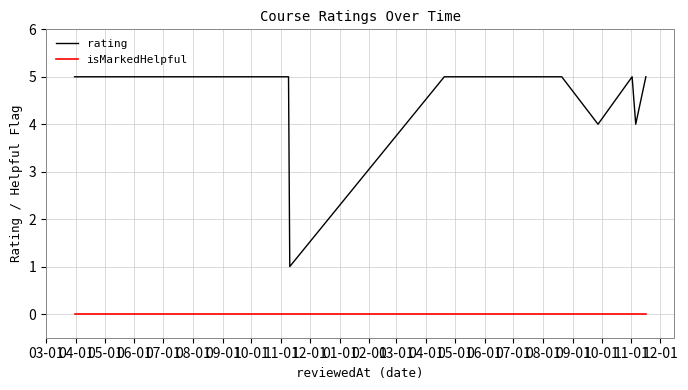

List the series in order of their overall mean, lowest first.

isMarkedHelpful, rating